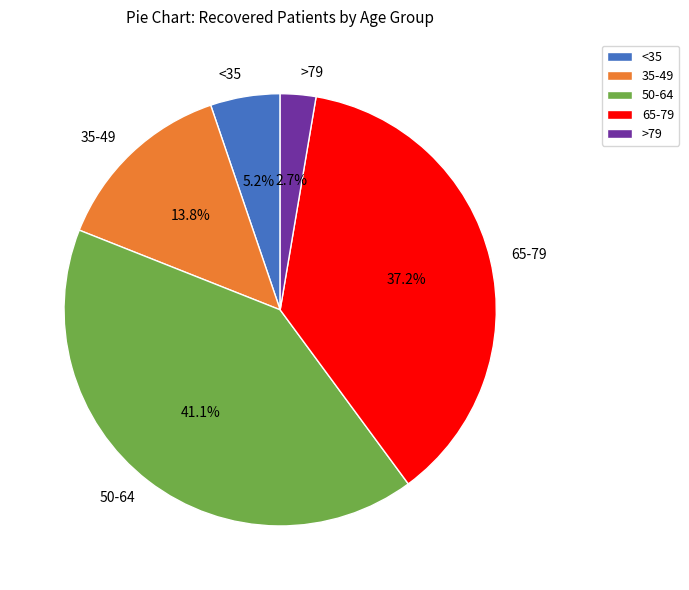

Which slice is the smallest?

>79